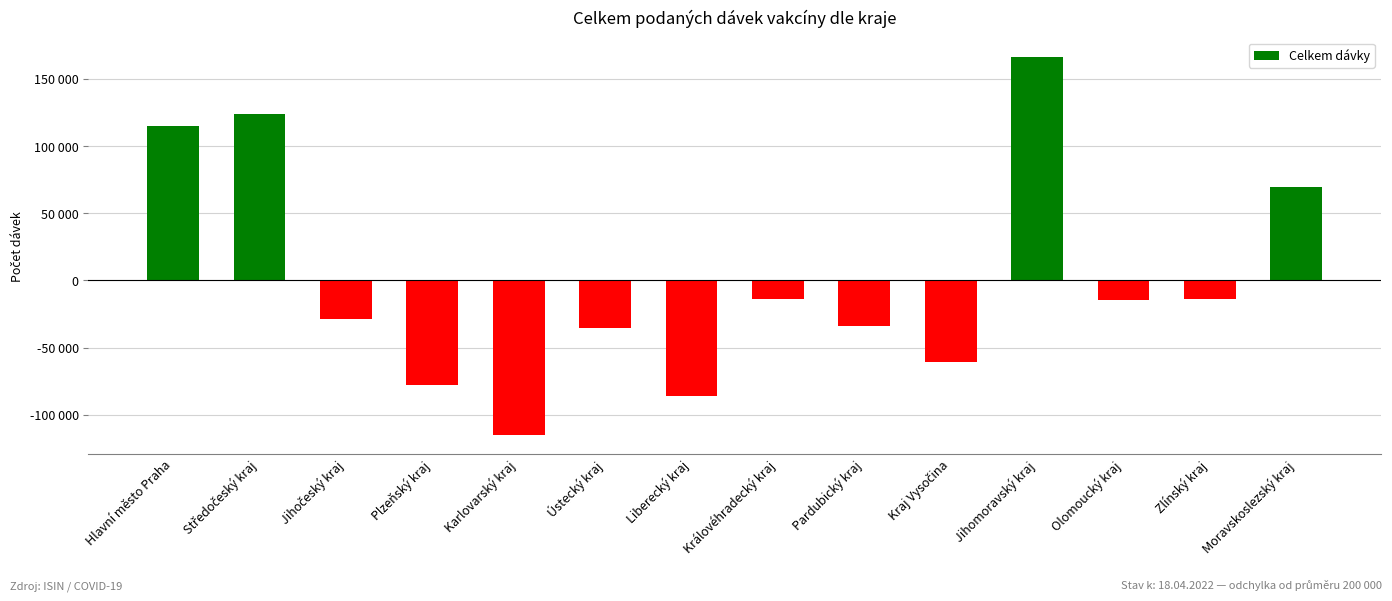

Are the bars horizontal?

No